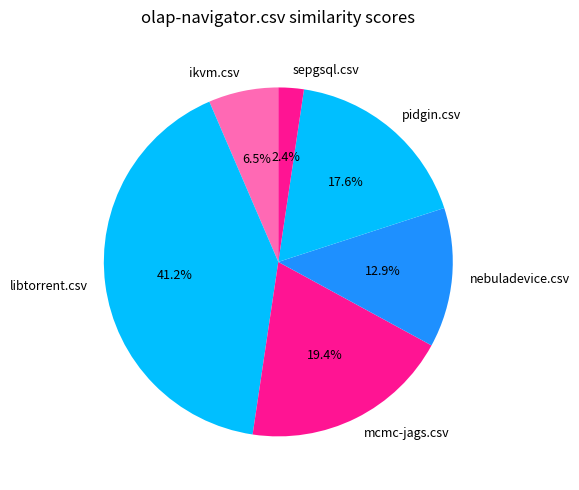

To the nearest percent, what percentage of the pie is nebuladevice.csv?

13%